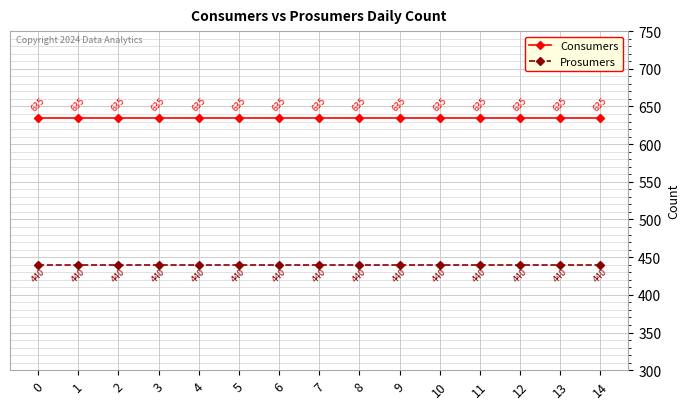

Is it true that Consumers equals 330 at 7?

False